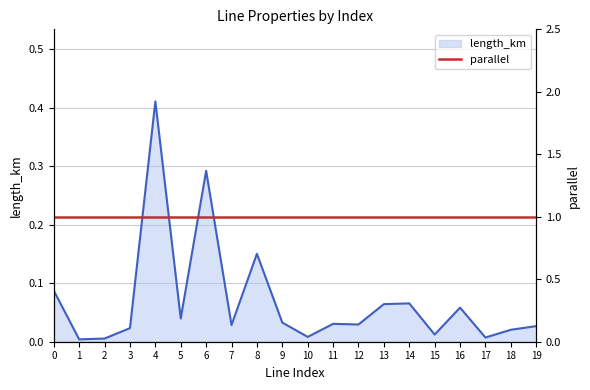

Rank the categories by value from lowest to highest.

1, 2, 17, 10, 15, 18, 3, 19, 7, 12, 11, 9, 5, 16, 13, 14, 0, 8, 6, 4